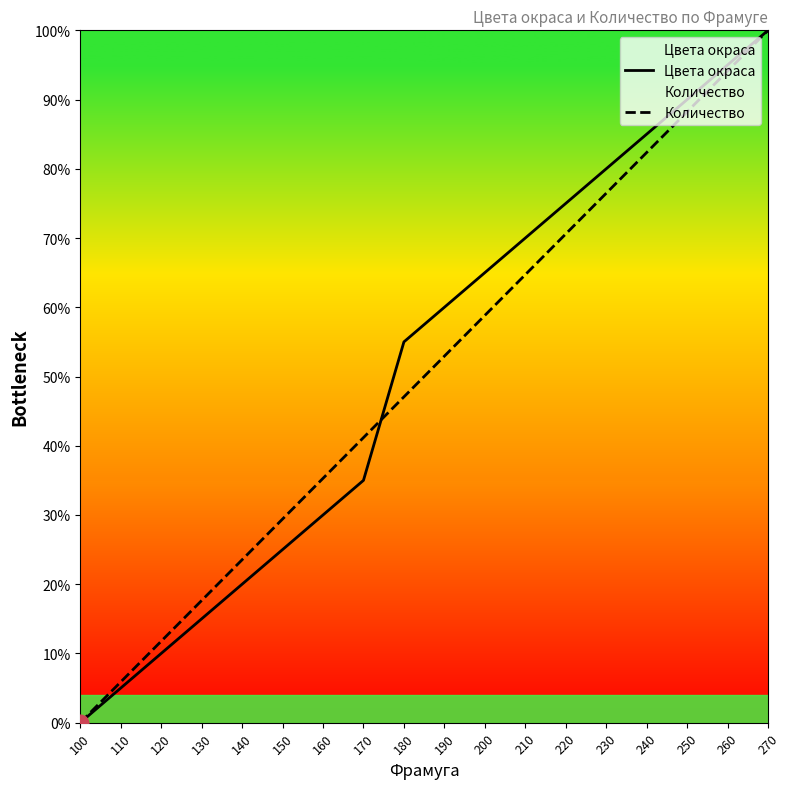

What is the average value of the Цвета окраса series?

50.8